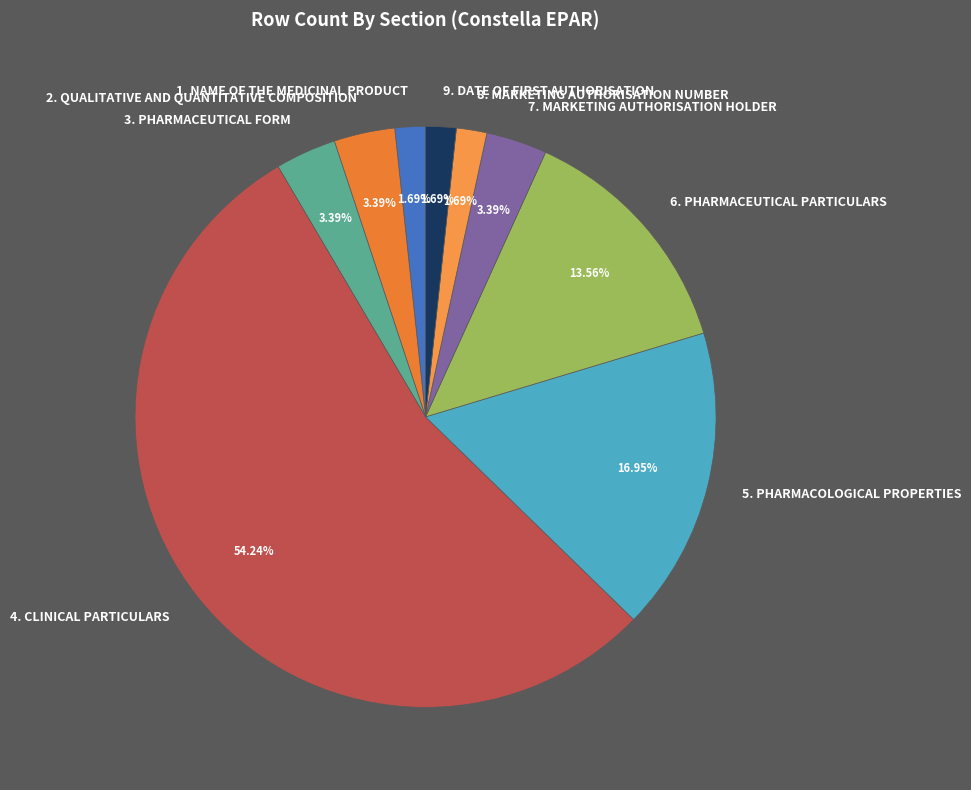

Count the number of slices in the pie.

9